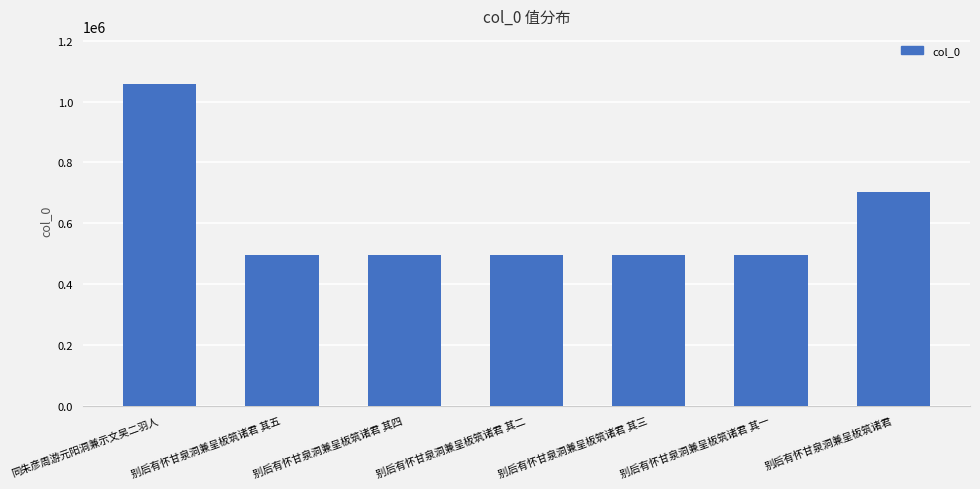

The chart shows a value of 702147 at 别后有怀甘泉洞兼呈板筑诸君. True or false?

True